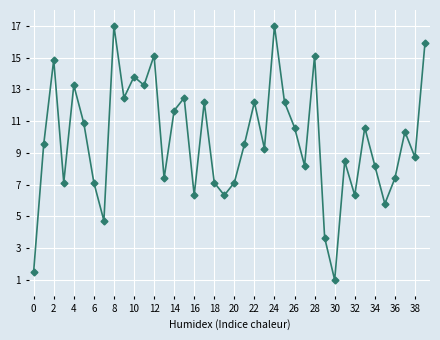

True or false: the data has more than 1 interior local peaks.

True